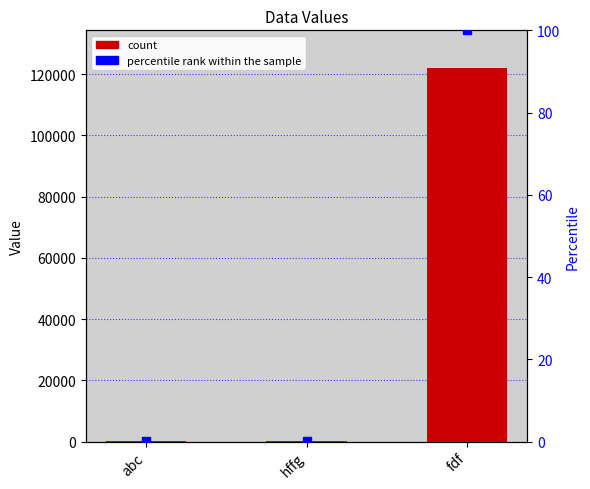

At how many categories does at least one series exceed 53011?

1